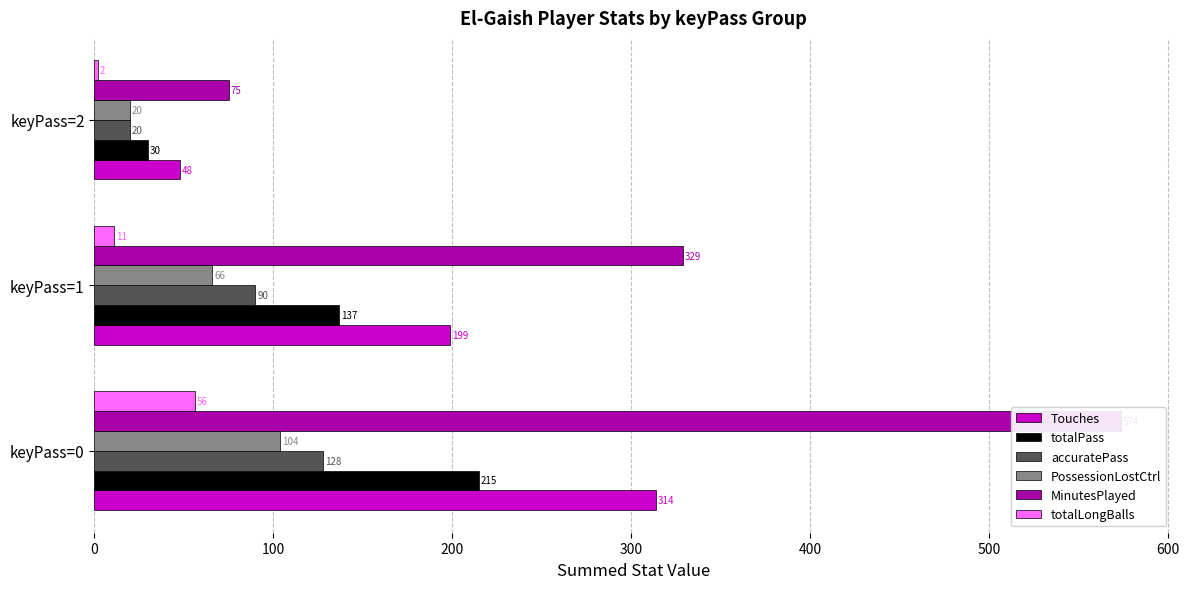

Is the value of accuratePass at keyPass=0 greater than the value of totalPass at keyPass=2?

Yes